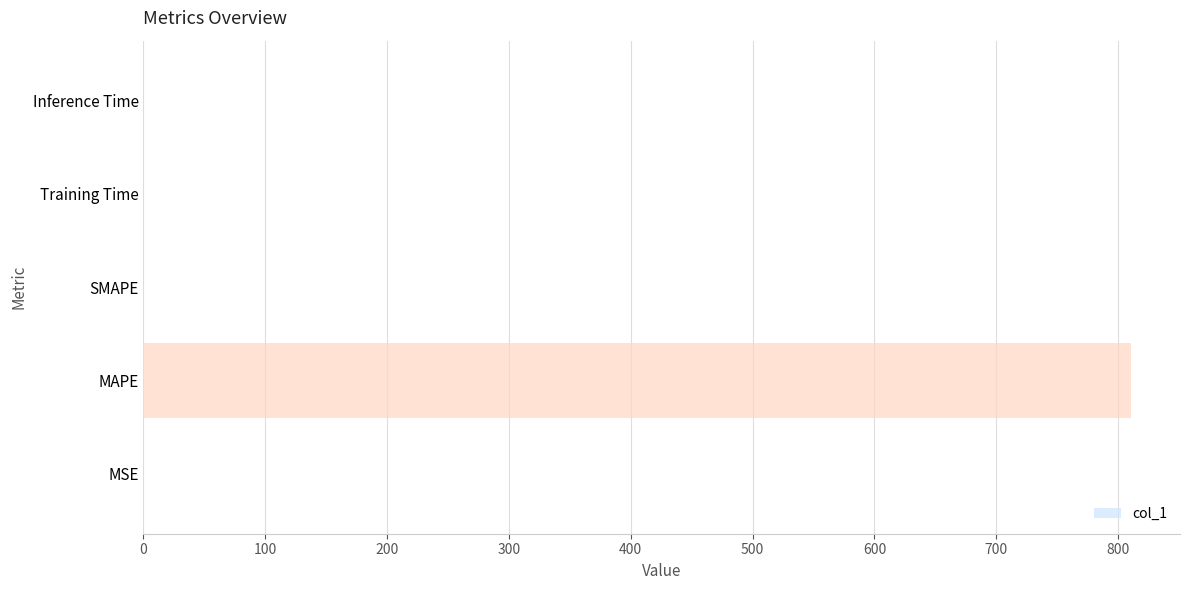

The chart shows a value of 0.0 at Training Time. True or false?

True